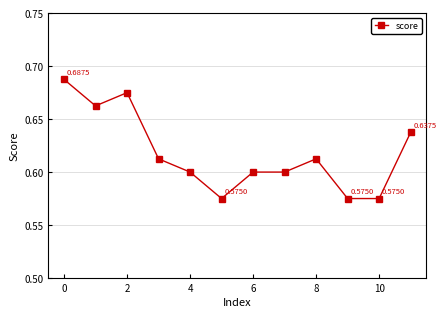

True or false: there are more than 1 points higher than both neighbors.

True